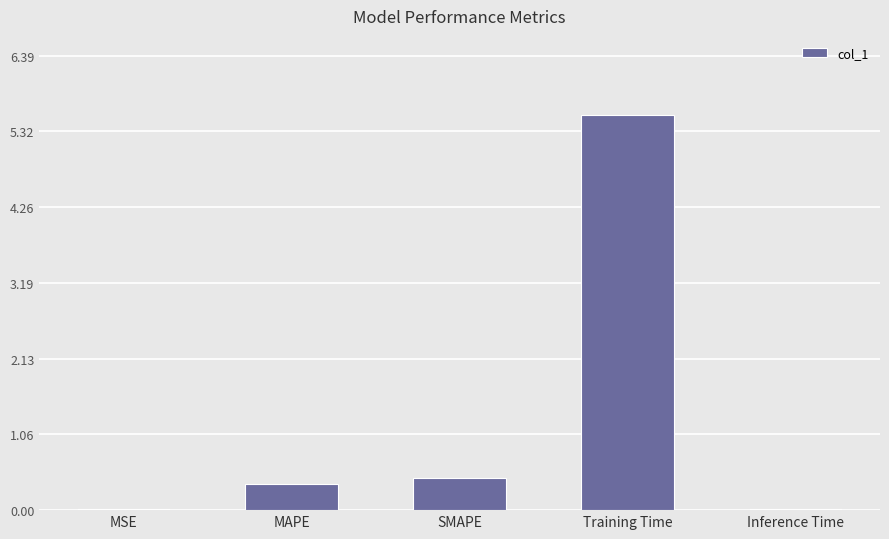

What is the greatest value displayed?

5.6